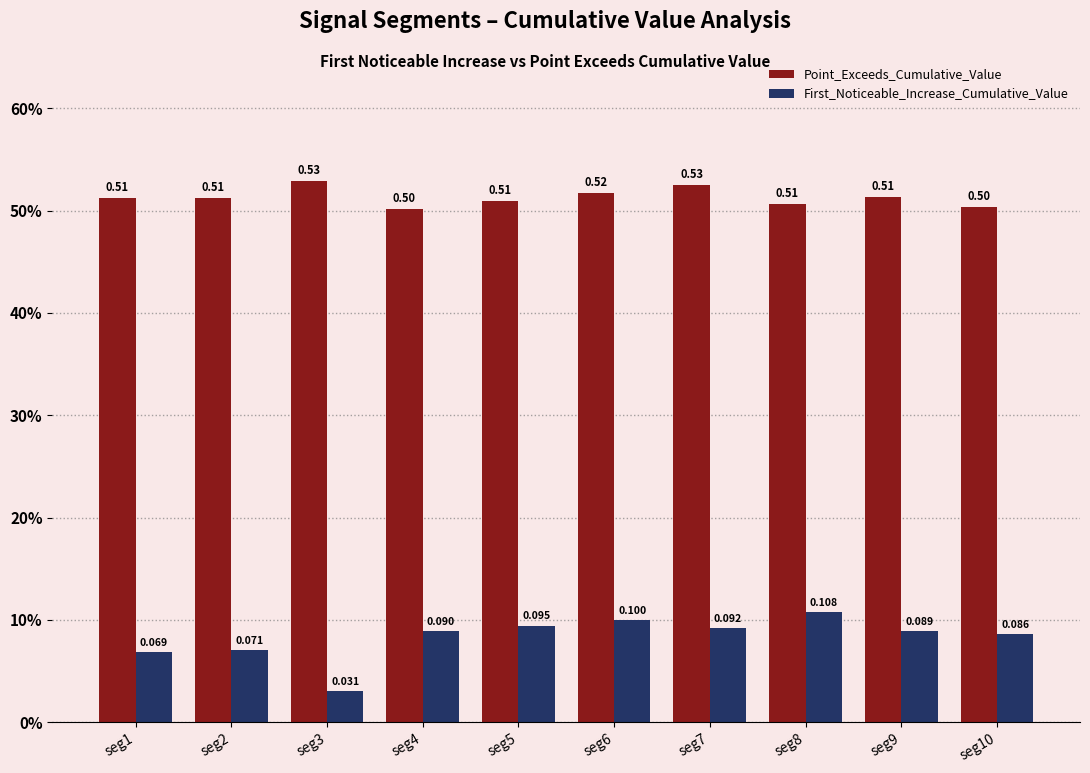

At how many categories does at least one series exceed 0?

10